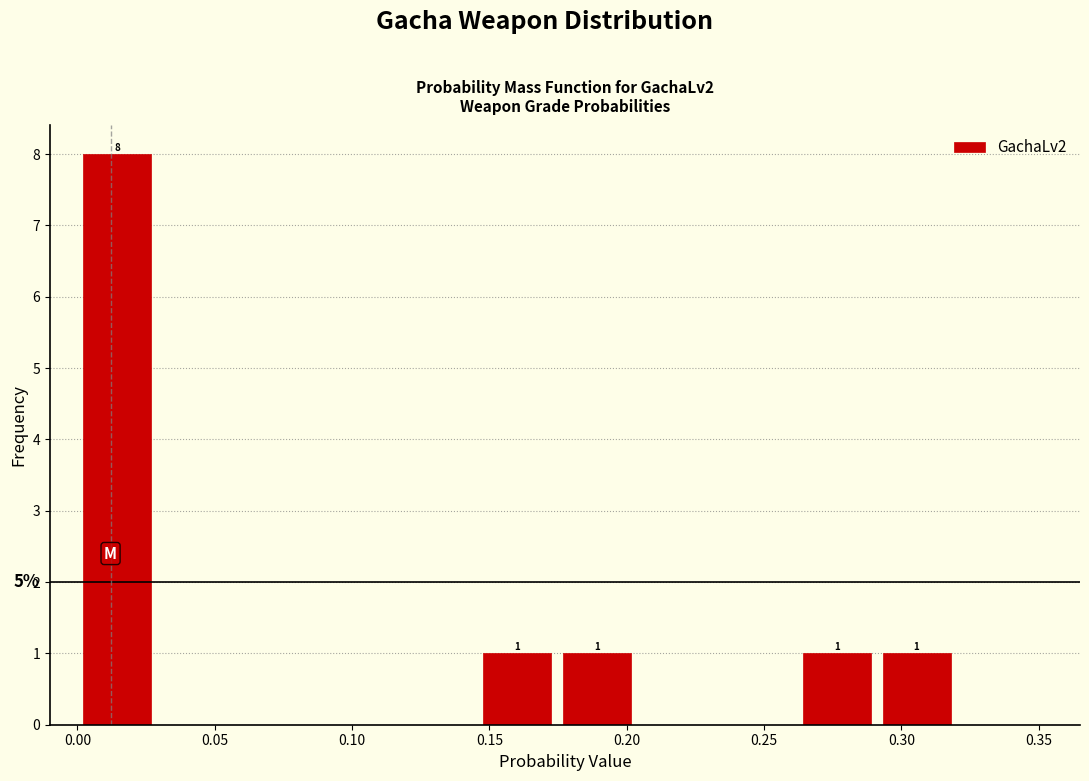

Over which range of the x-axis is the bar tallest?

0.000 to 0.030